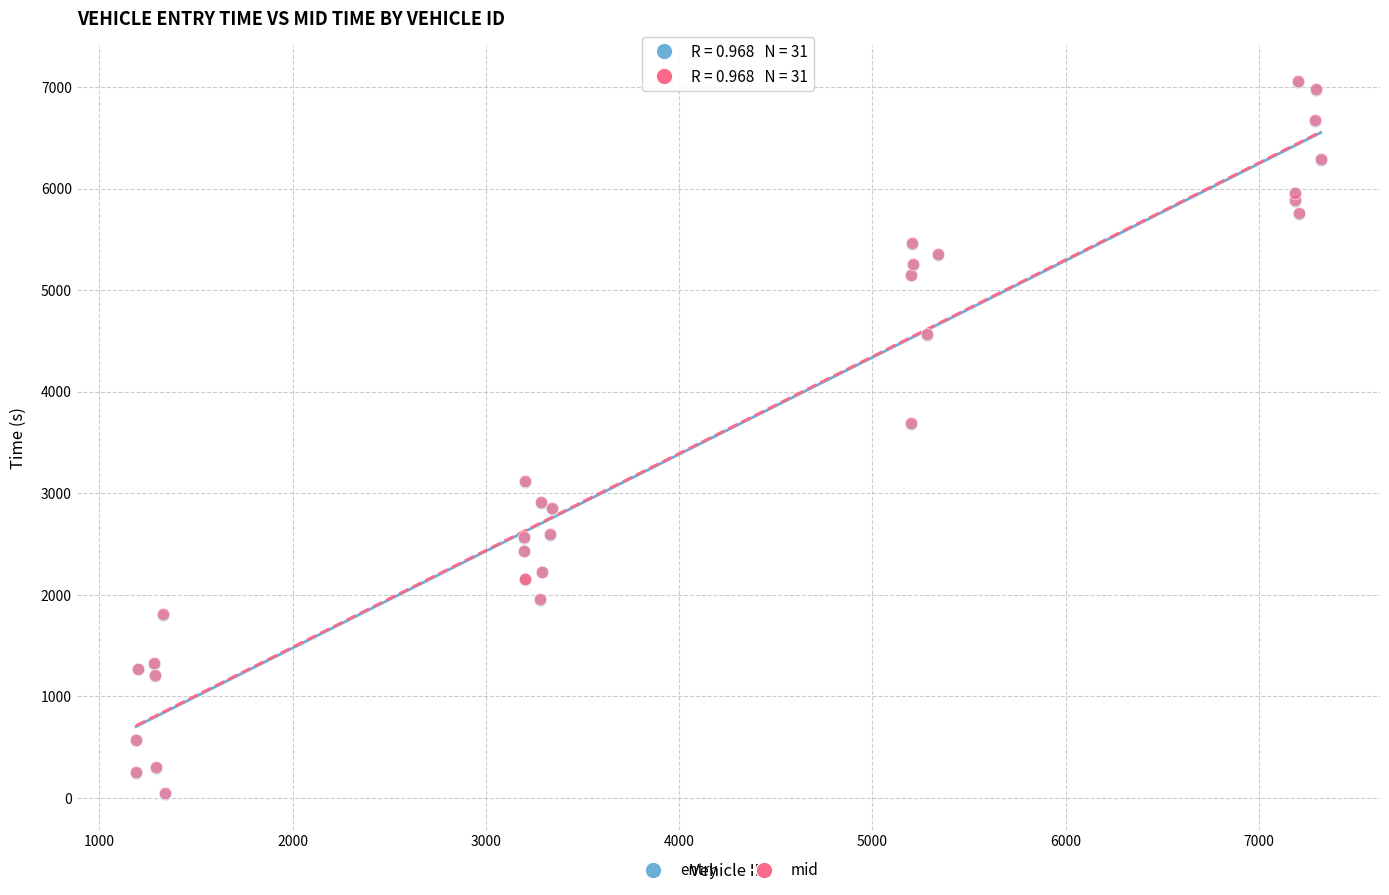

What are all the series names shown in the legend?

entry, mid